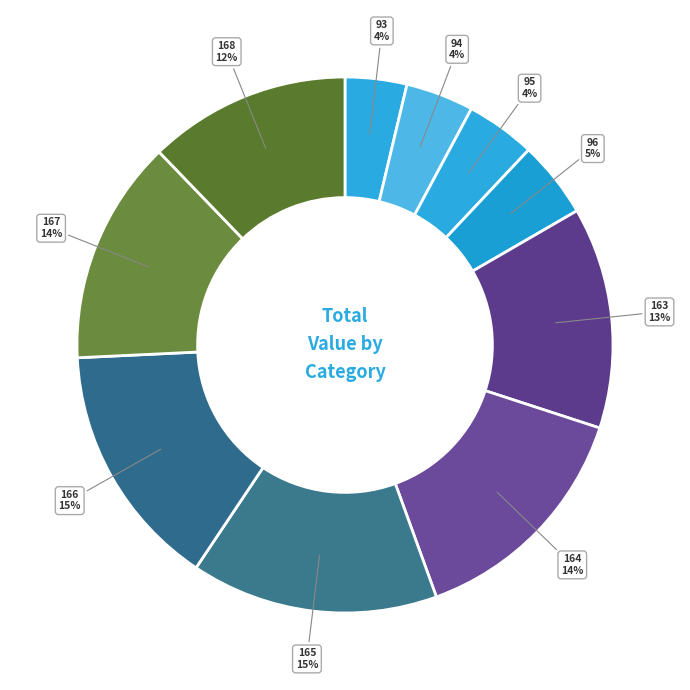

Do 166 and 95 together represent more than half of the pie?

No